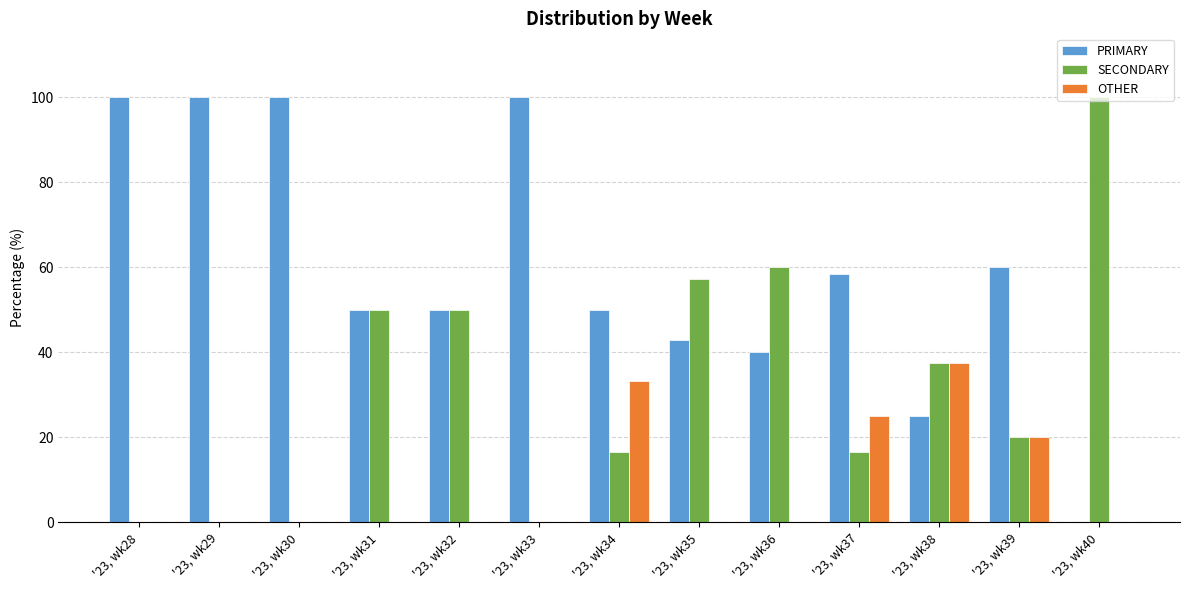

Where does the SECONDARY series first go above 20?

'23, wk31